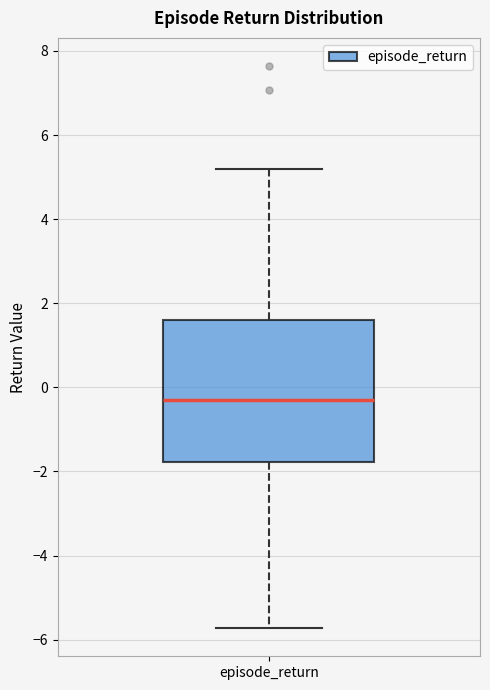

Transcribe this box plot: give where the median line is, the range the box spans, and where the two whiskers end, as read against the y-axis. The values are not printed on the chart, so give them approximately, as read against the axis.

median -0.4, box -1.8 to 1.6, whiskers -5.8 to 5.2